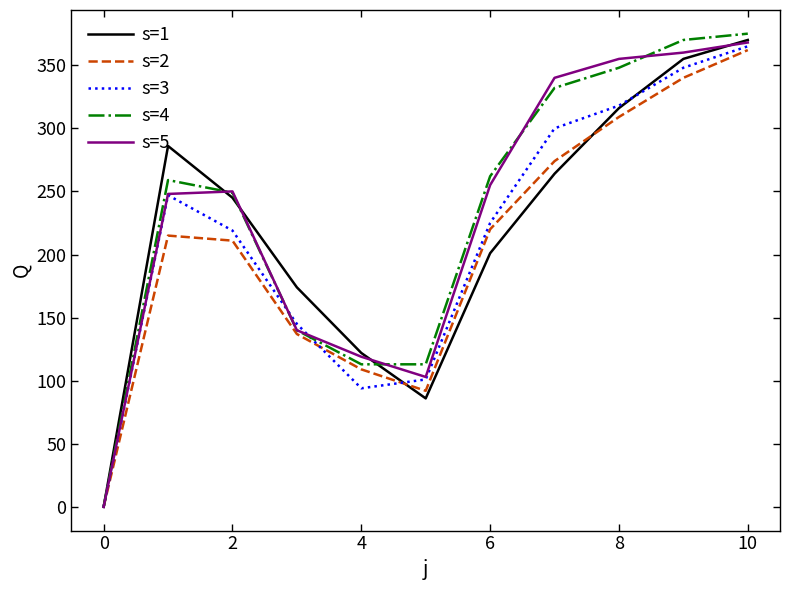

Reading left to right, what are all the values shown in this chart?

s=1: 0	286	245	174	122	86	201	264	316	355	370
s=2: 0	215	211	137	109	92	220	274	309	340	362
s=3: 0	247	219	145	94	101	225	300	318	348	365
s=4: 0	259	249	140	113	113	262	332	348	370	375
s=5: 0	248	250	140	119	103	255	340	355	360	368